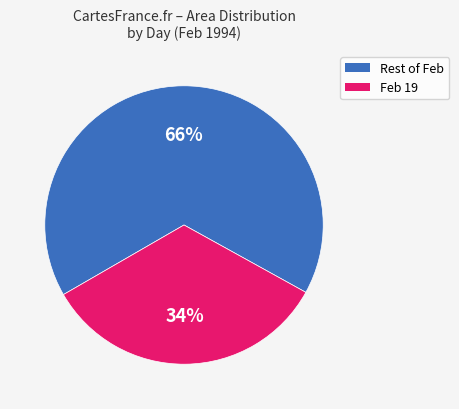

Is there a majority slice in this chart?

Yes